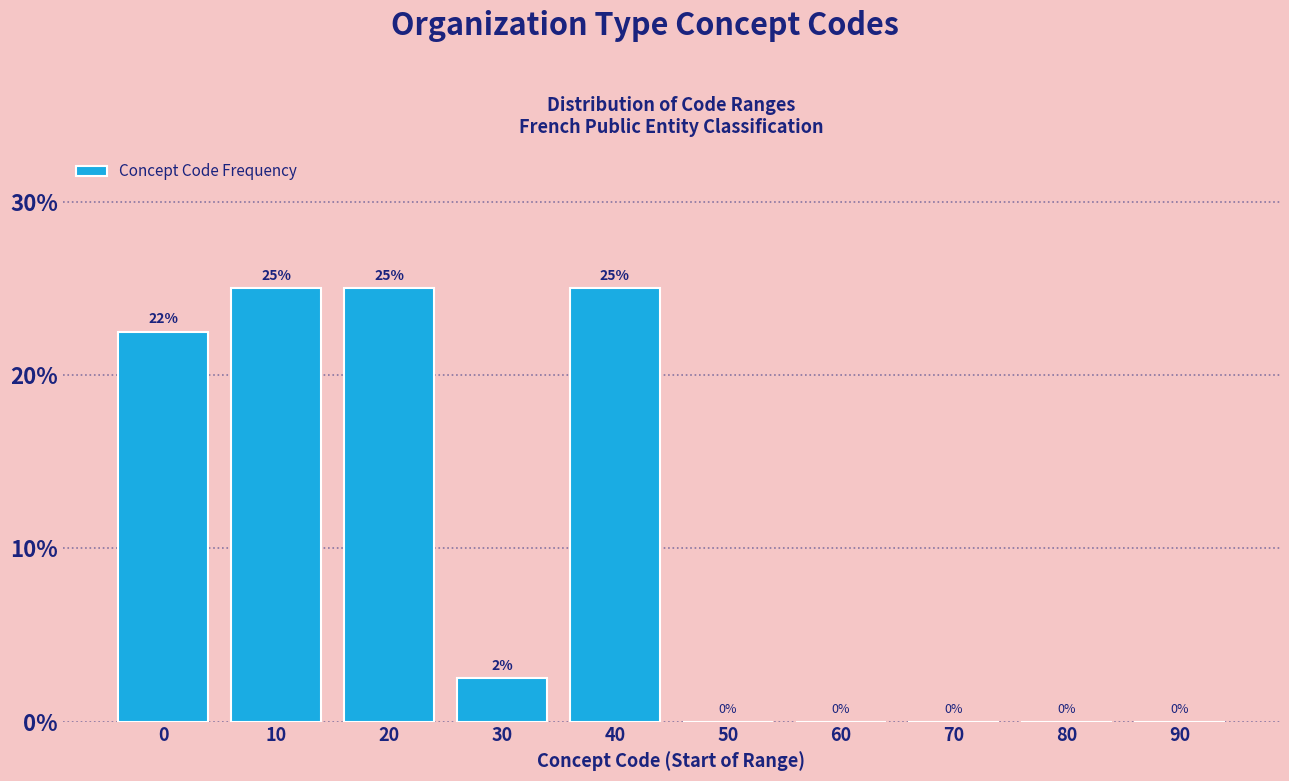

True or false: the data shows 6.2 at 0.

False